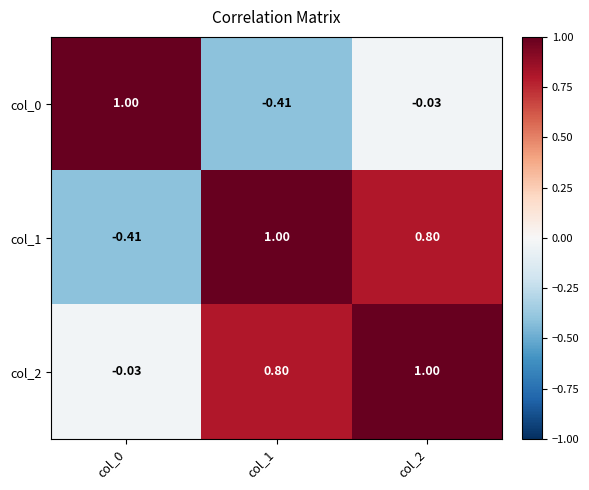

Is the value of col_0 at col_2 greater than the value of col_2 at col_1?

No